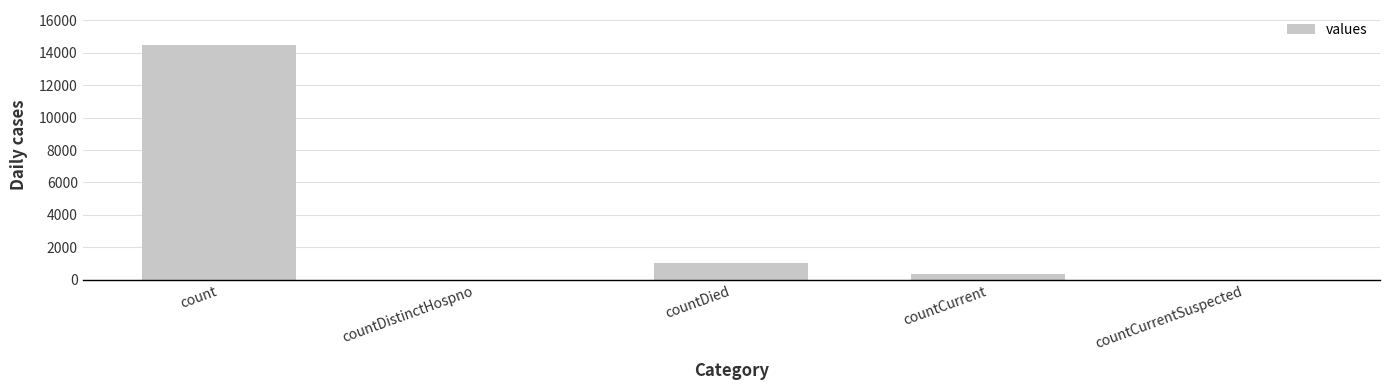

What is the sum of the values at count and countCurrentSuspected?

14472